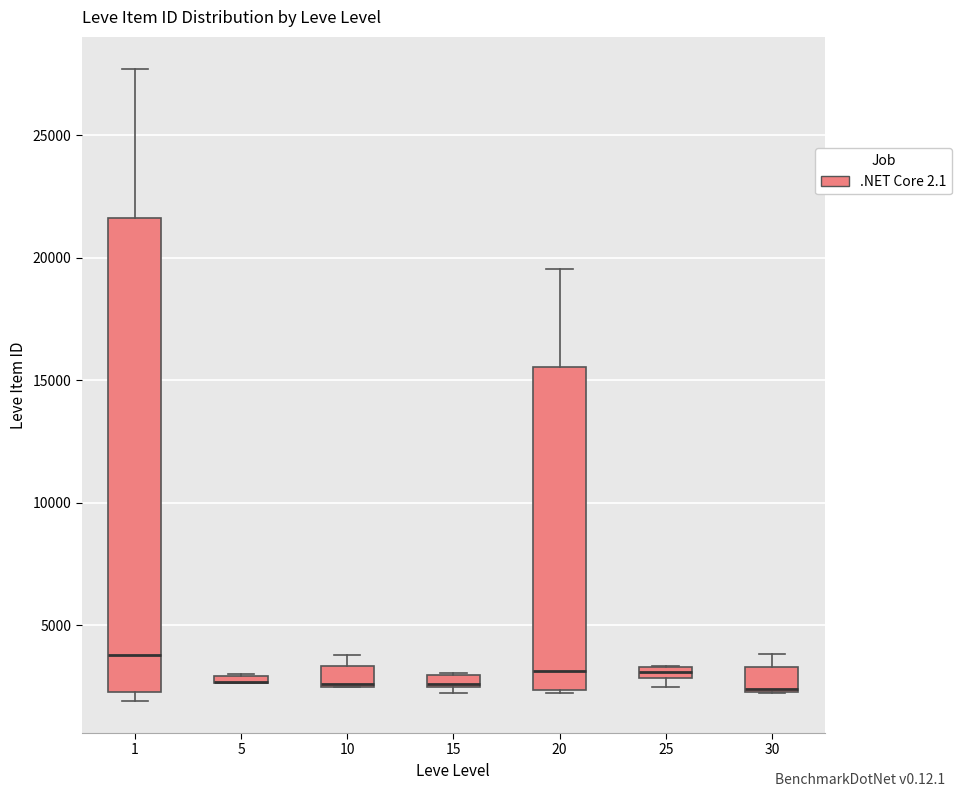

Which box is the tallest, from its lower edge to its upper edge?

1